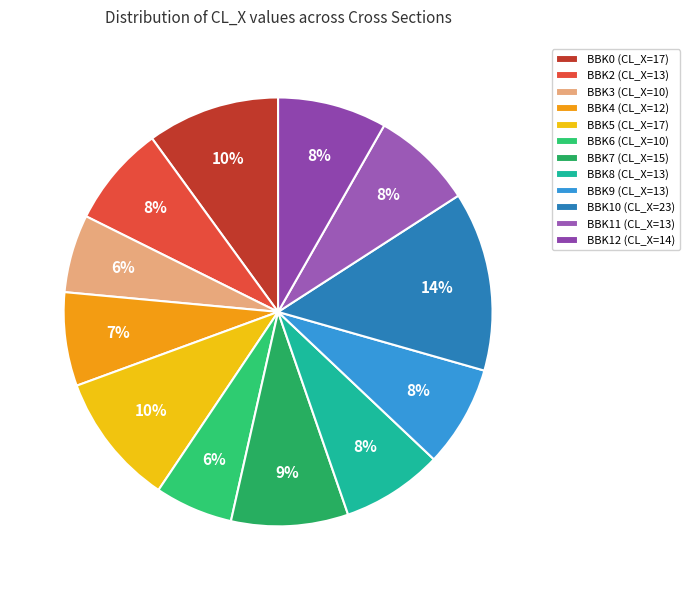

Count the number of slices in the pie.

12